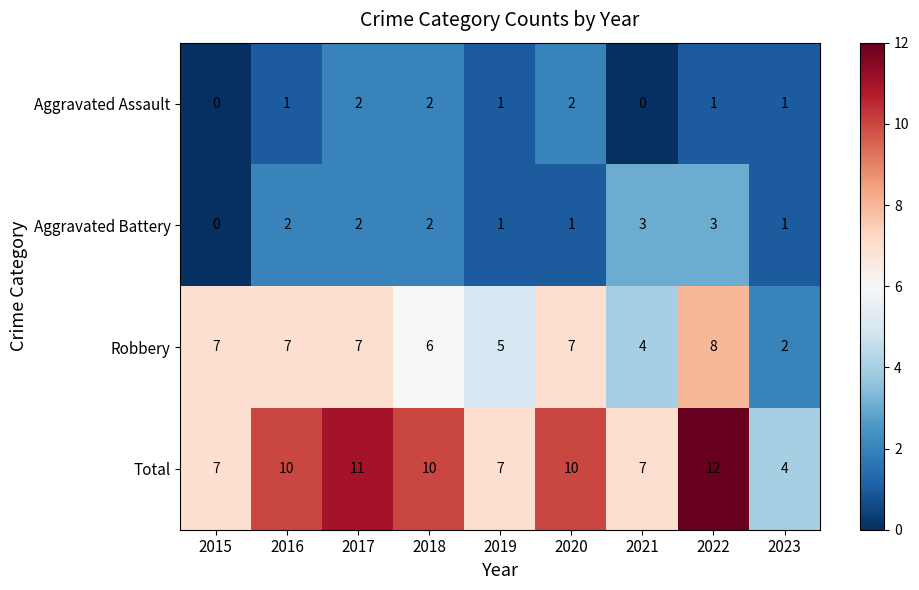

How many distinct data groups are displayed?

4